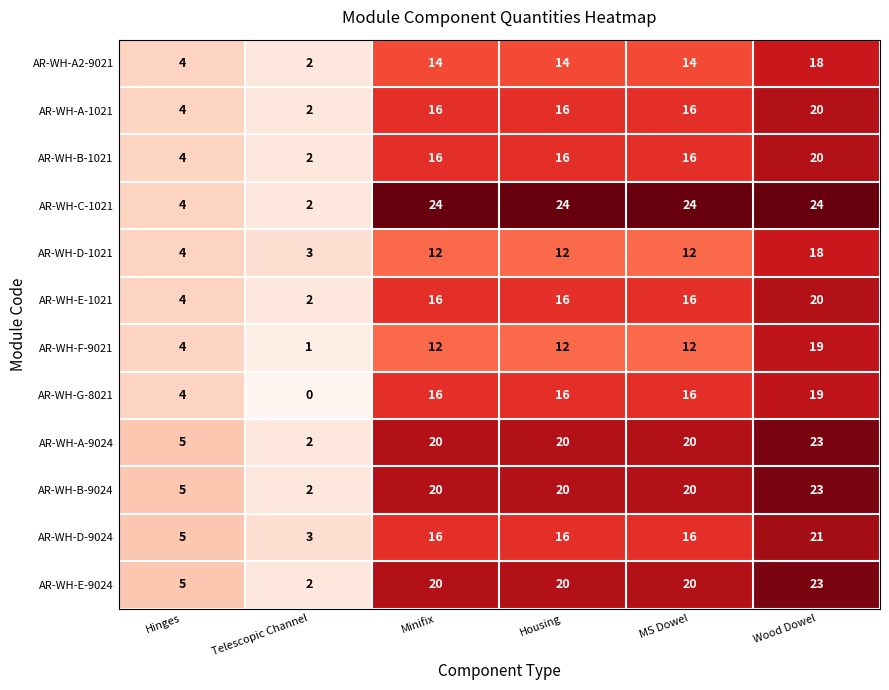

Read the AR-WH-C-1021 value at MS Dowel, to the nearest 10.

20